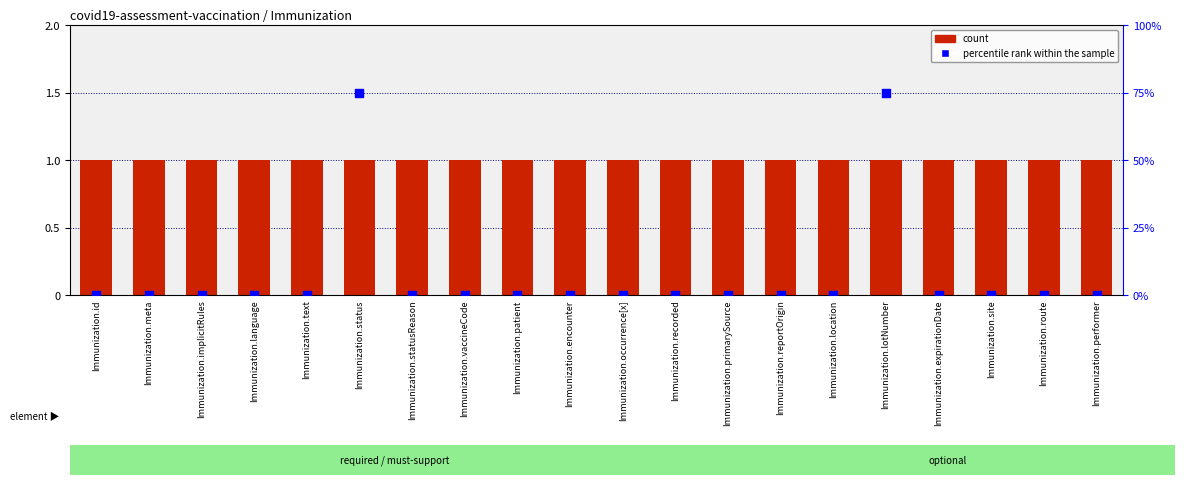

Is the value of count at Immunization.meta greater than the value of percentile rank within the sample at Immunization.site?

Yes